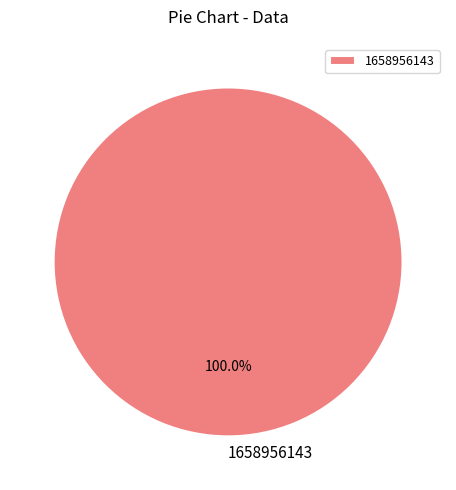

Rank the categories by value from highest to lowest.

1658956143